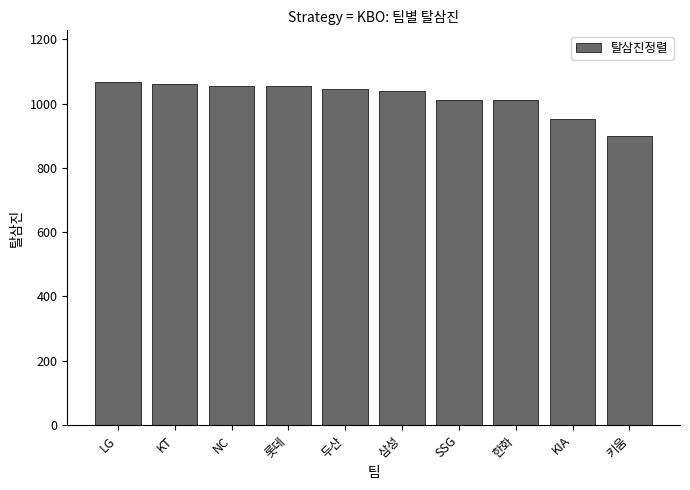

Read the value at 한화, to the nearest 10.

1010